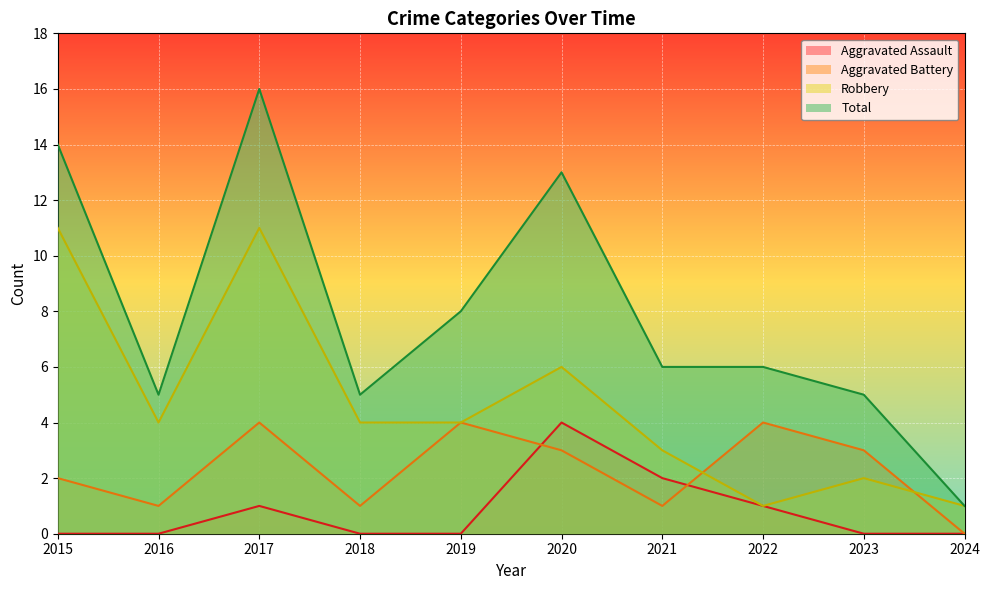

List the series in order of their overall mean, lowest first.

Aggravated Assault, Aggravated Battery, Robbery, Total